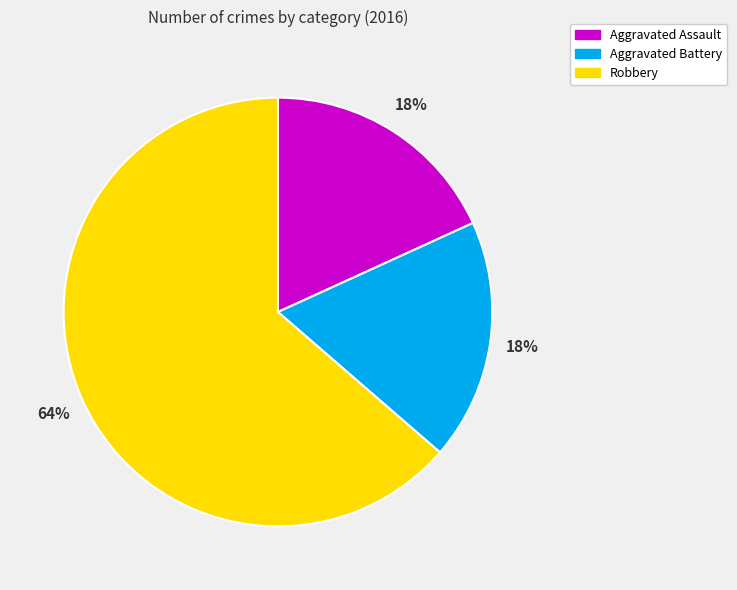

Which slice is the largest?

Robbery